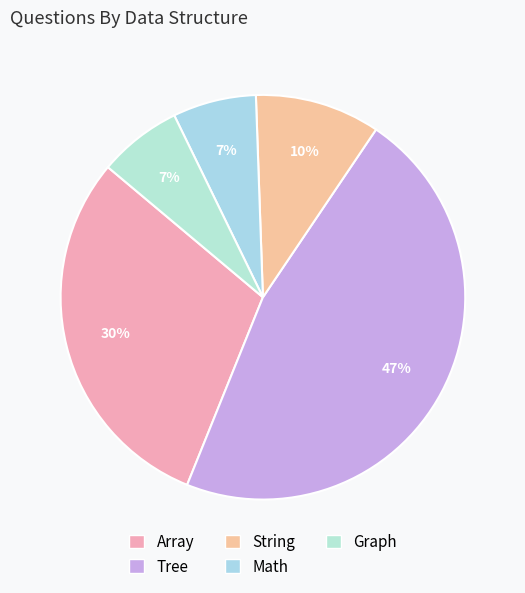

Which slice is the largest?

Tree